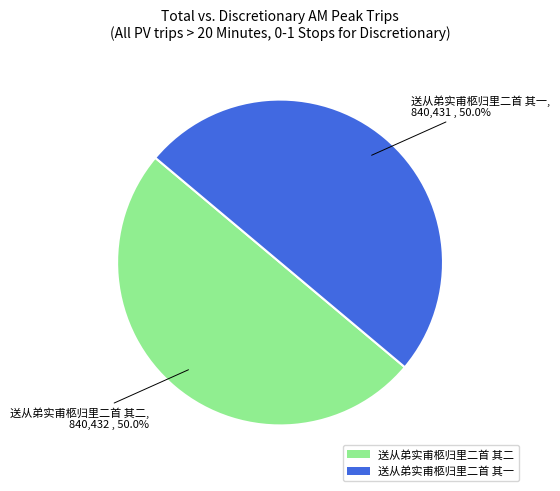

To the nearest percent, what percentage of the pie is 送从弟实甫柩归里二首 其一?

50%